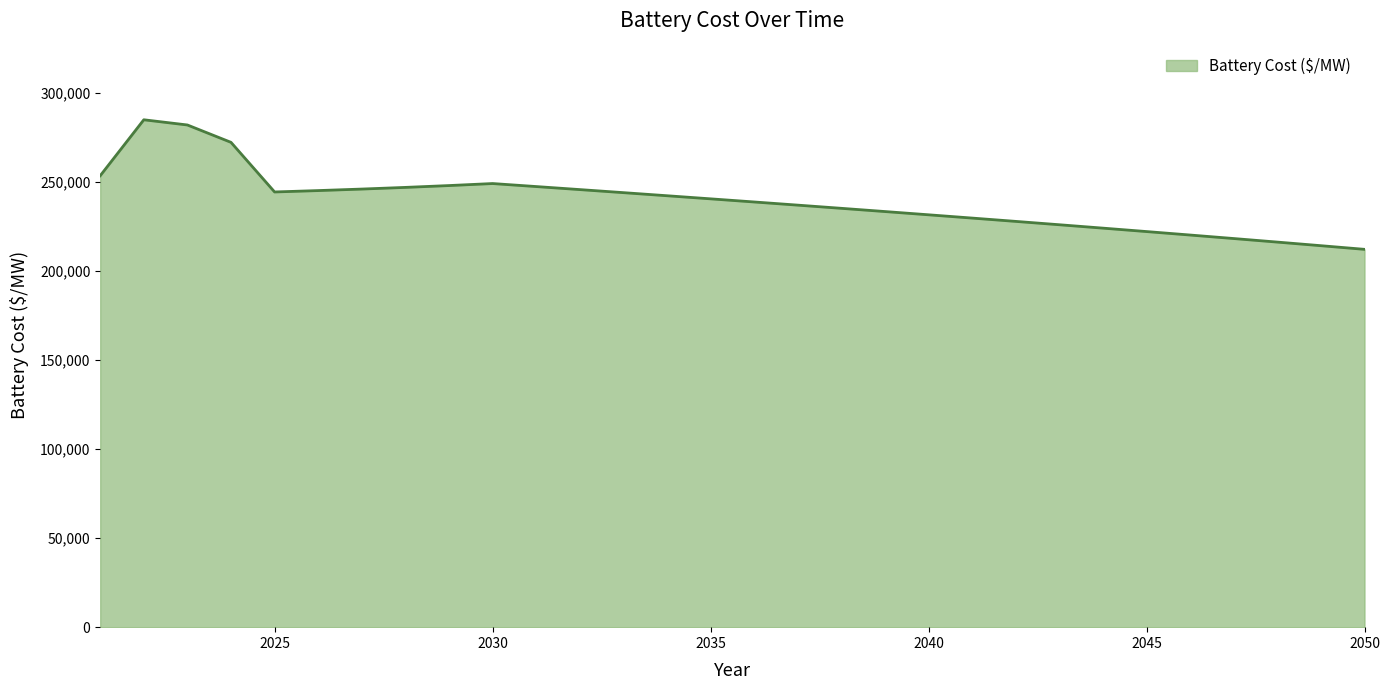

What is the average value?

239183.9